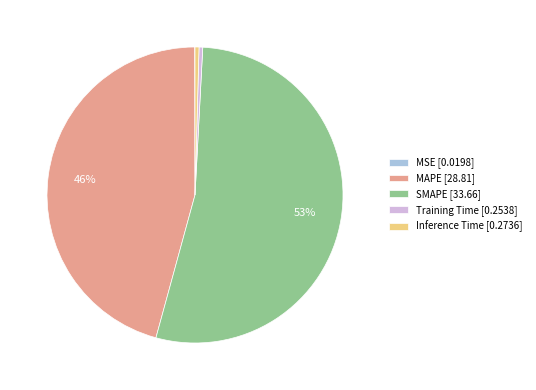

Combined, do Inference Time [0.2736] and SMAPE [33.66] account for over 50%?

Yes